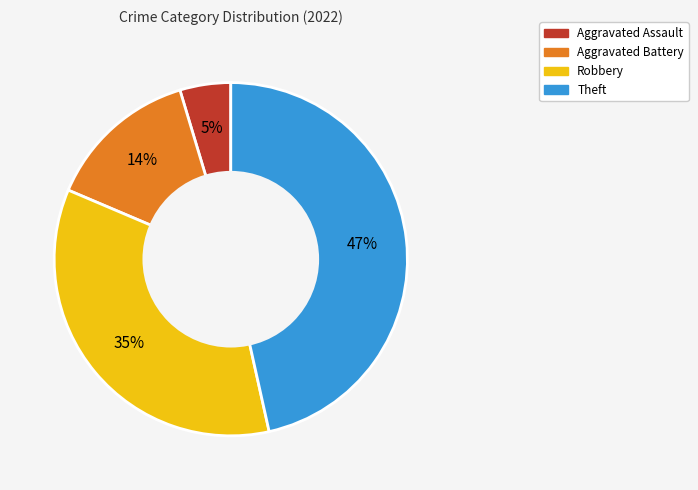

Is there a majority slice in this chart?

No